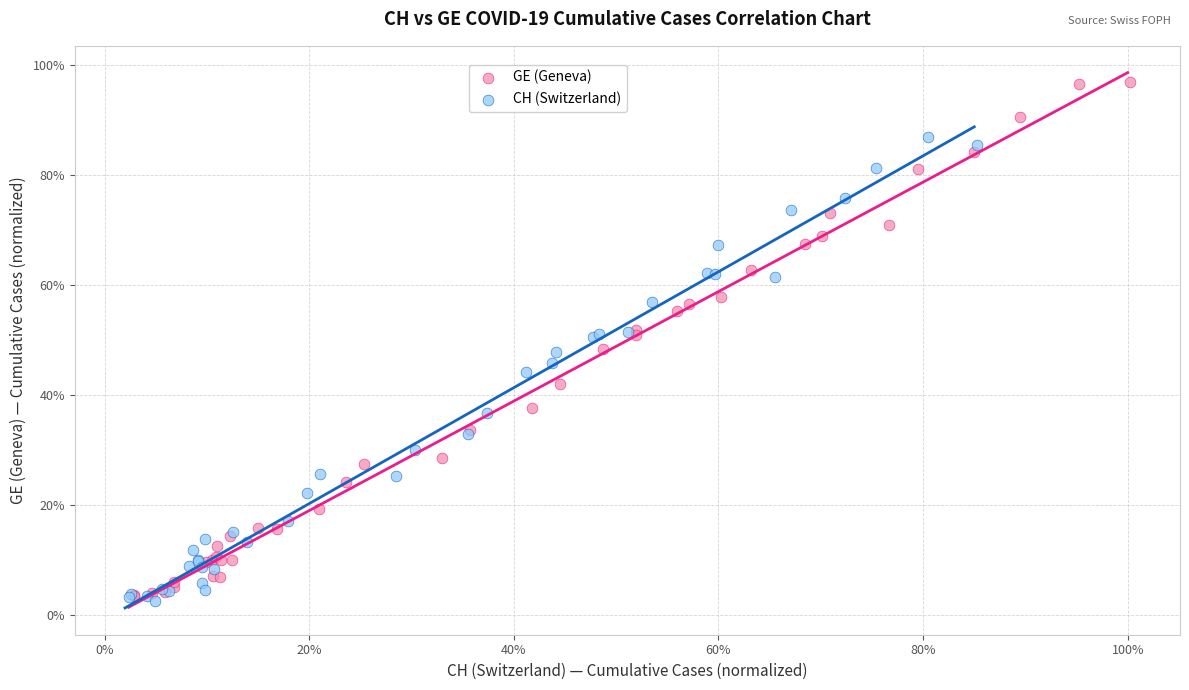

Which series reaches the maximum Y coordinate?

GE (Geneva)